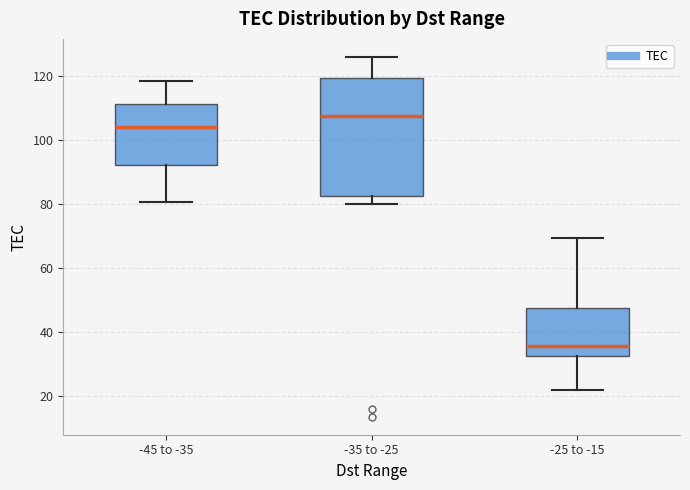

Reading left to right, transcribe this box plot: for each box, give where its median line is, the range the box spans, and where its two whiskers end, as read against the y-axis. The values are not printed on the chart, so give them approximately, as read against the axis.

-45 to -35: median 104, box 92 to 112, whiskers 80 to 118
-35 to -25: median 108, box 82 to 120, whiskers 80 to 126
-25 to -15: median 36, box 32 to 48, whiskers 22 to 70